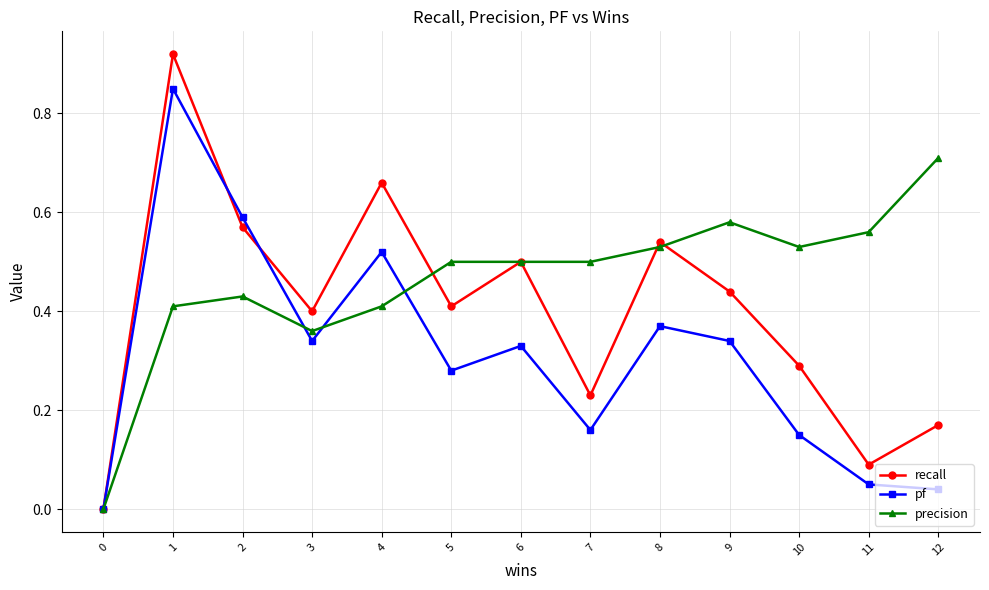

Where is the first local minimum for precision?

3